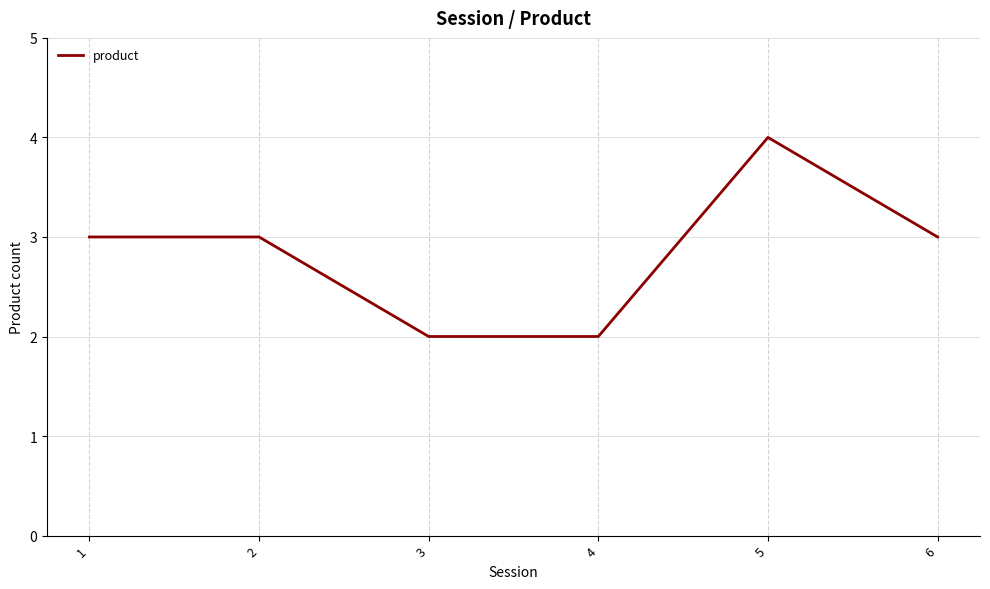

Read the value at 2.

3